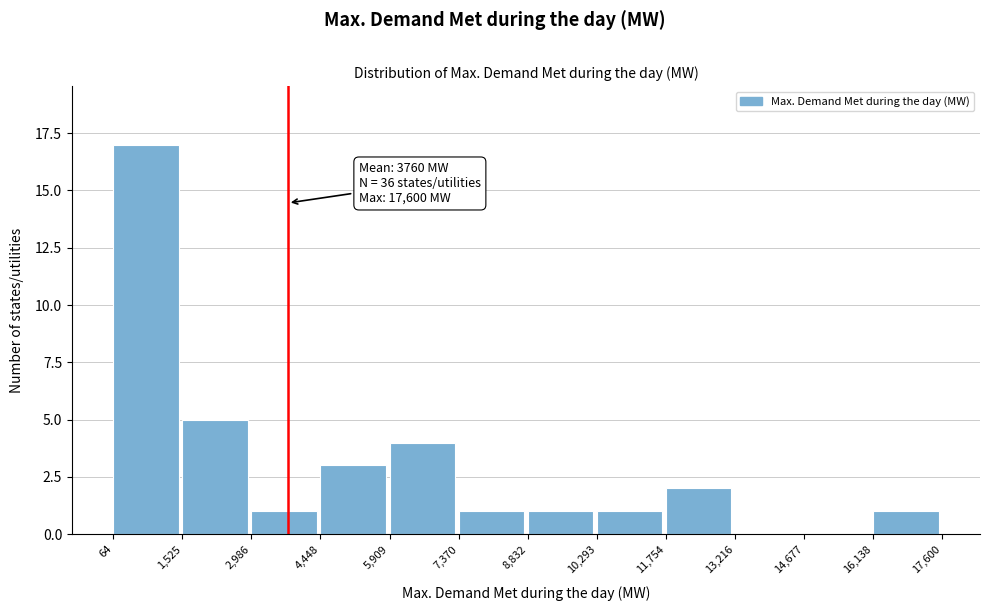

Which range on the x-axis has the tallest bar?

64 to 1,525